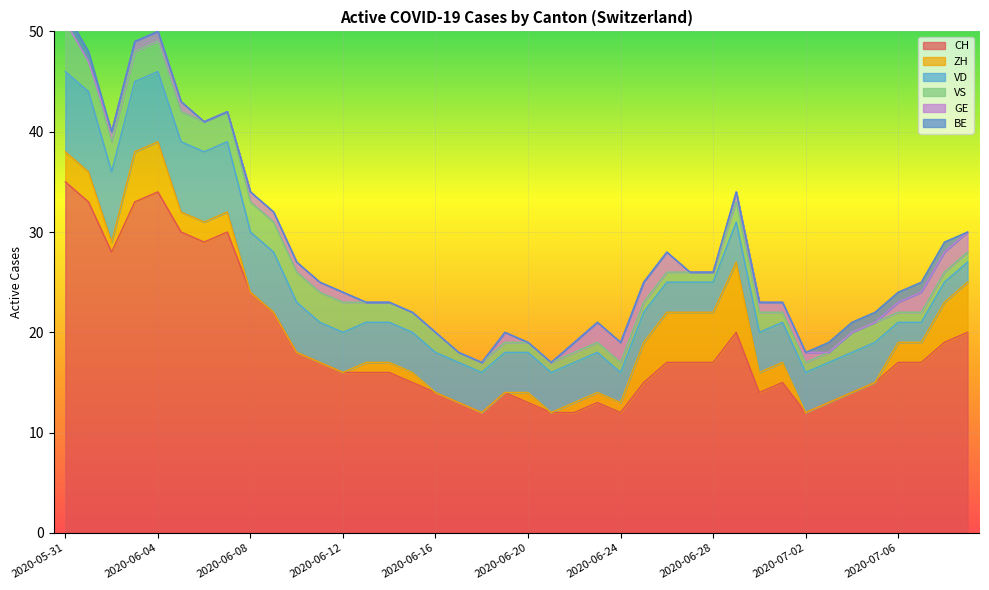

What is the sum of the ZH values at 2020-06-03 and 2020-06-28?

10